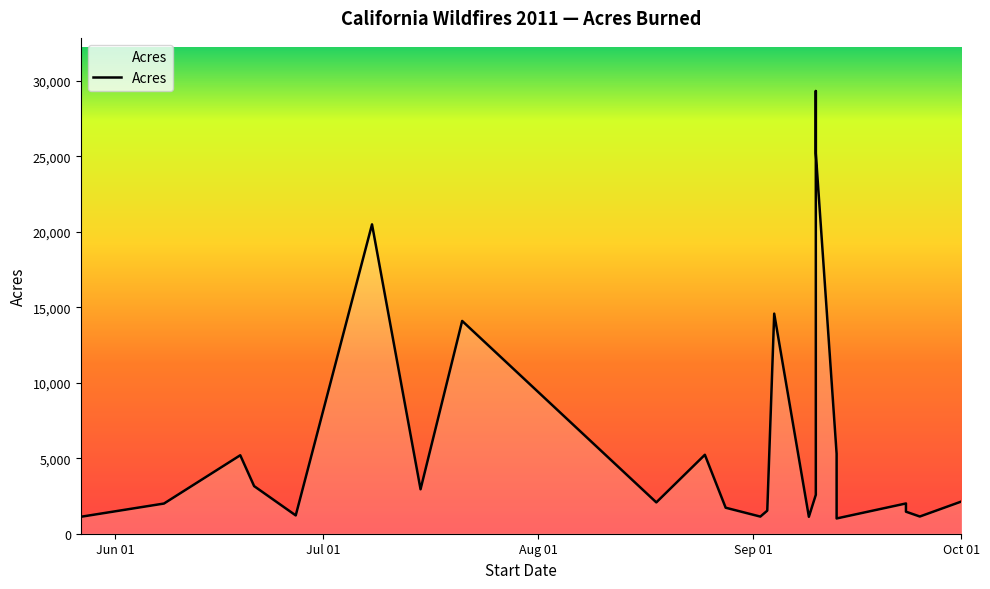

What is the sum of all values?

147813